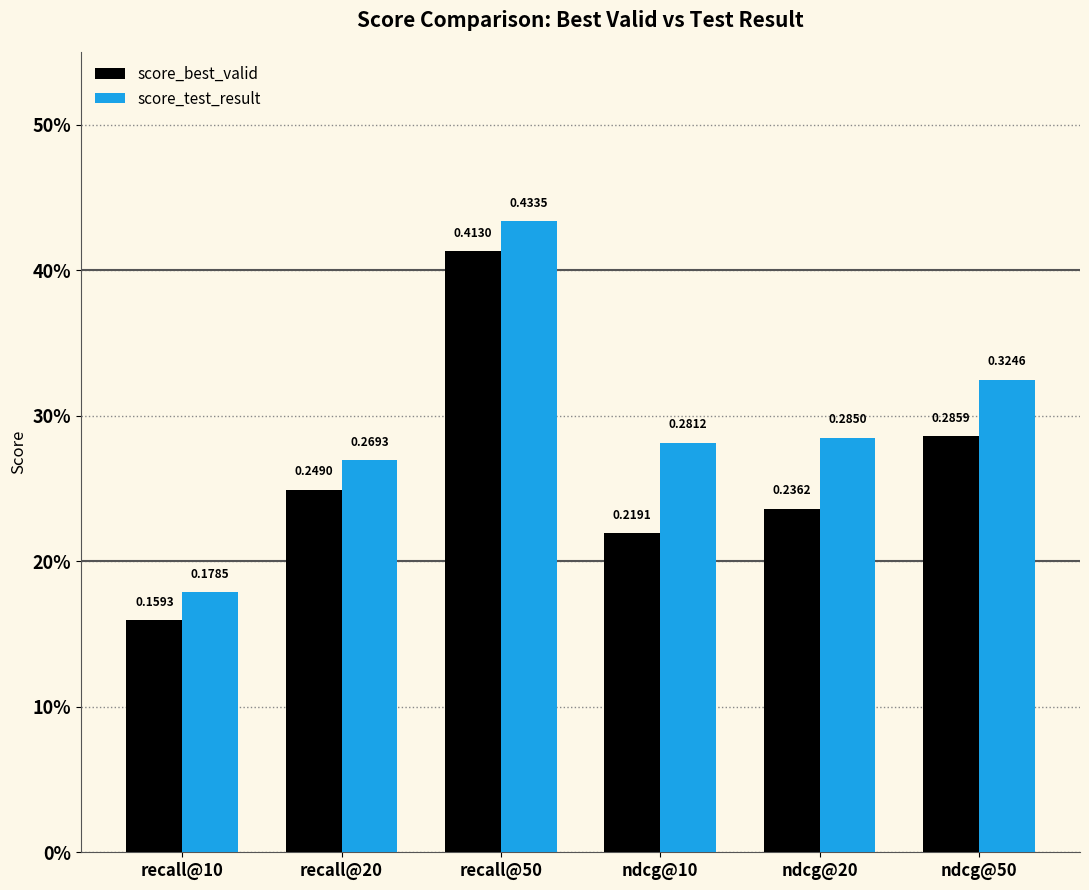

Rank the series by their maximum value, from highest to lowest.

score_test_result, score_best_valid